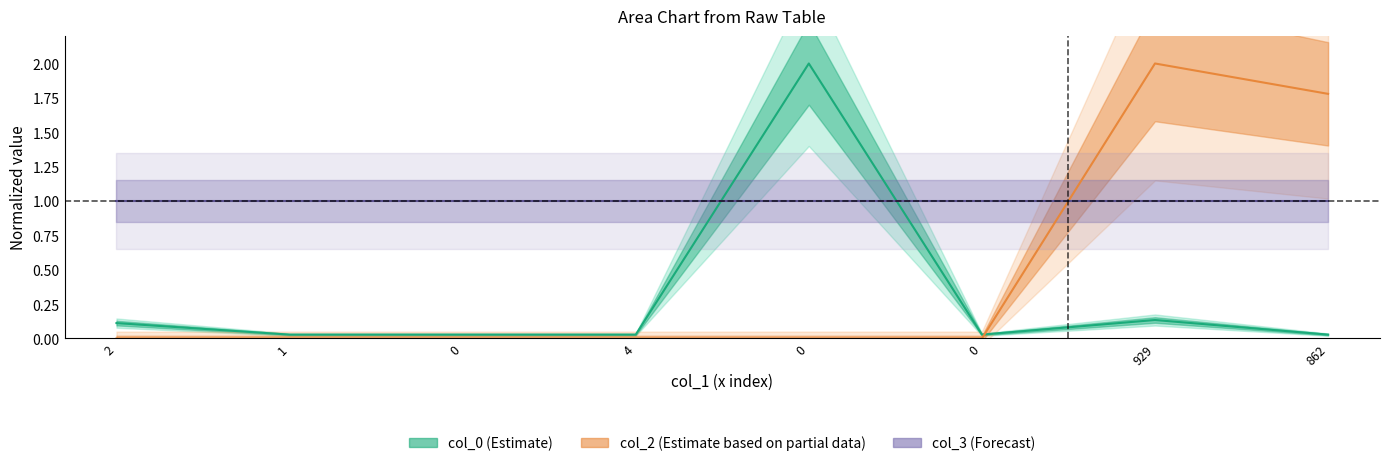

The col_0 (Estimate) series shows 0.0 at 0. True or false?

False